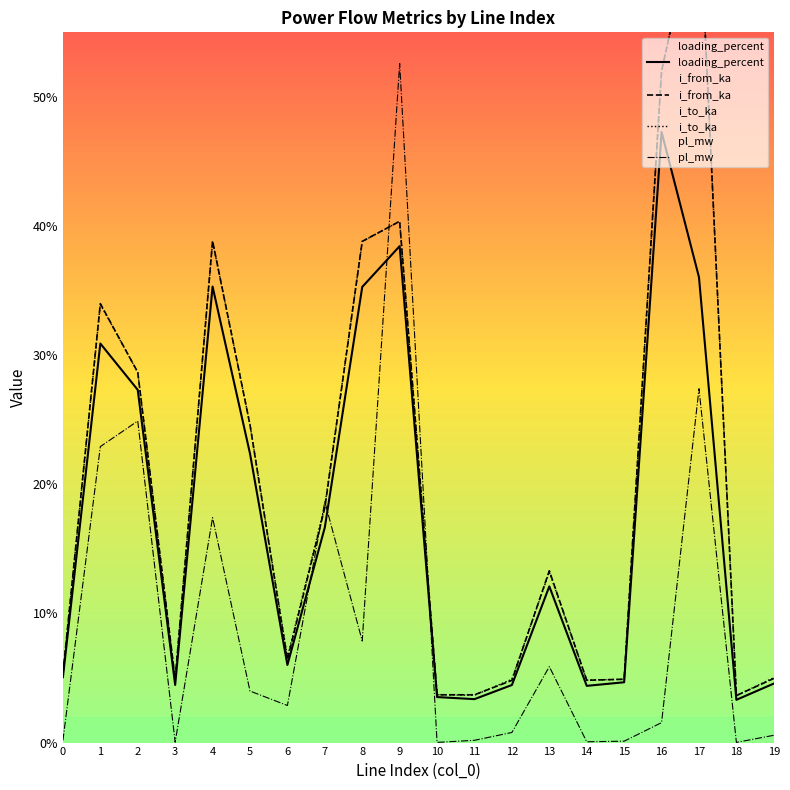

Reading right to left, what are all the values shown in this chart?

loading_percent: 4.6	3.3	36.0	47.3	4.7	4.4	12.1	4.5	3.4	3.5	38.4	35.3	16.7	6.0	22.4	35.3	4.5	27.3	30.9	5.1
i_from_ka: 5.0	3.6	65.2	52.0	4.9	4.8	13.3	4.8	3.7	3.7	40.4	38.8	18.2	6.4	24.6	38.8	4.9	28.7	34.0	5.3
i_to_ka: 5.0	3.6	65.2	52.0	4.9	4.8	13.2	4.9	3.7	3.7	40.4	38.8	18.3	6.6	24.6	38.8	4.9	28.7	33.9	5.3
pl_mw: 0.6	0.0	27.4	1.5	0.1	0.1	5.9	0.8	0.2	0.0	52.6	7.9	18.7	2.9	4.0	17.4	0.0	24.9	22.9	0.2